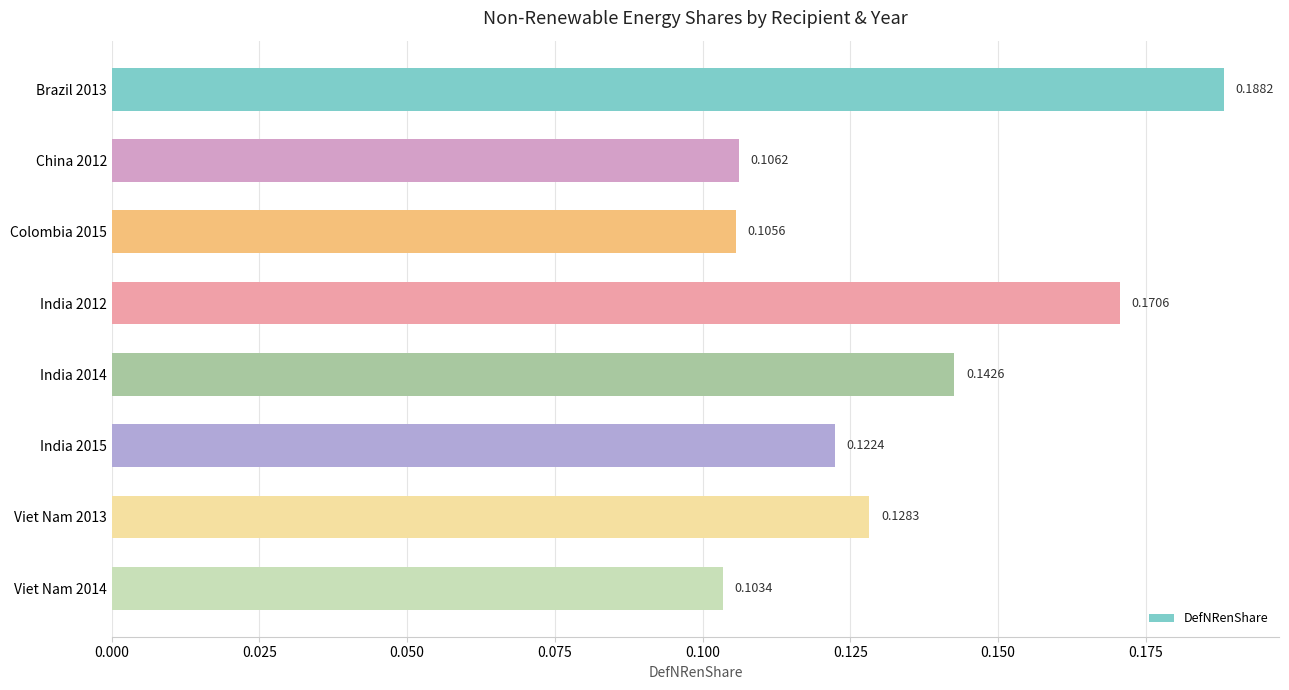

What is the sum of all values?

1.1